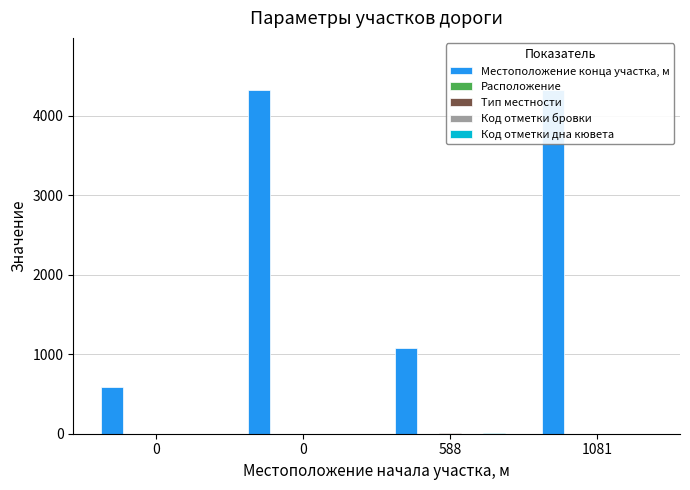

Rank the categories by Расположение value from lowest to highest.

0, 588, 1081, 0